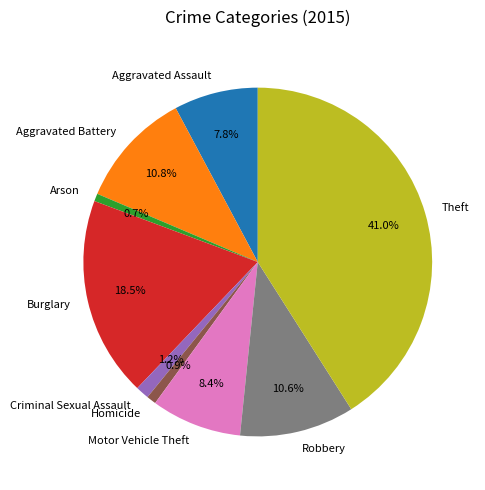

To the nearest percent, what is the difference between the largest and smallest slice percentages?

40%